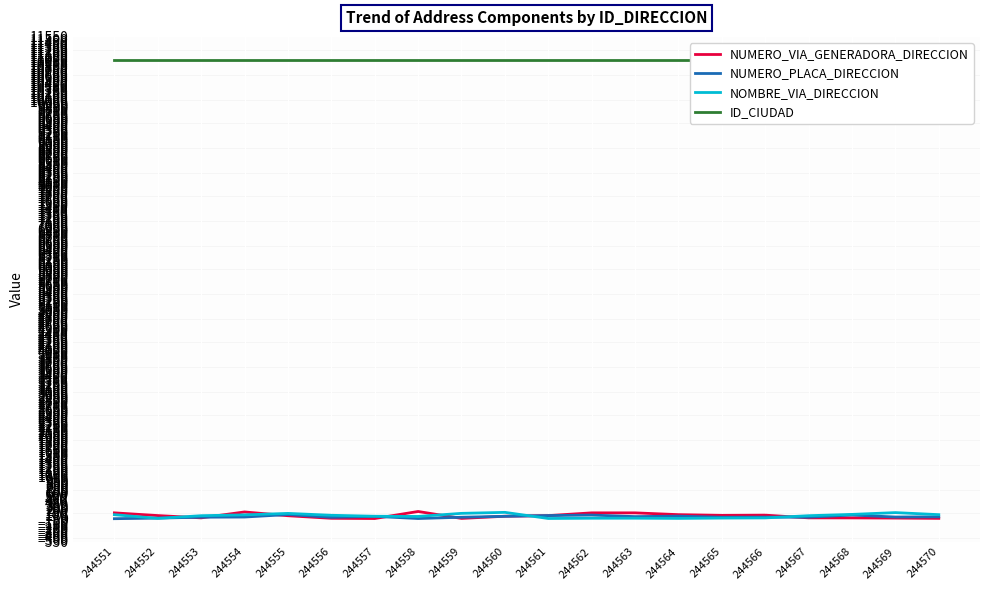

What is the difference between the maximum and minimum values in the NUMERO_VIA_GENERADORA_DIRECCION series?

169